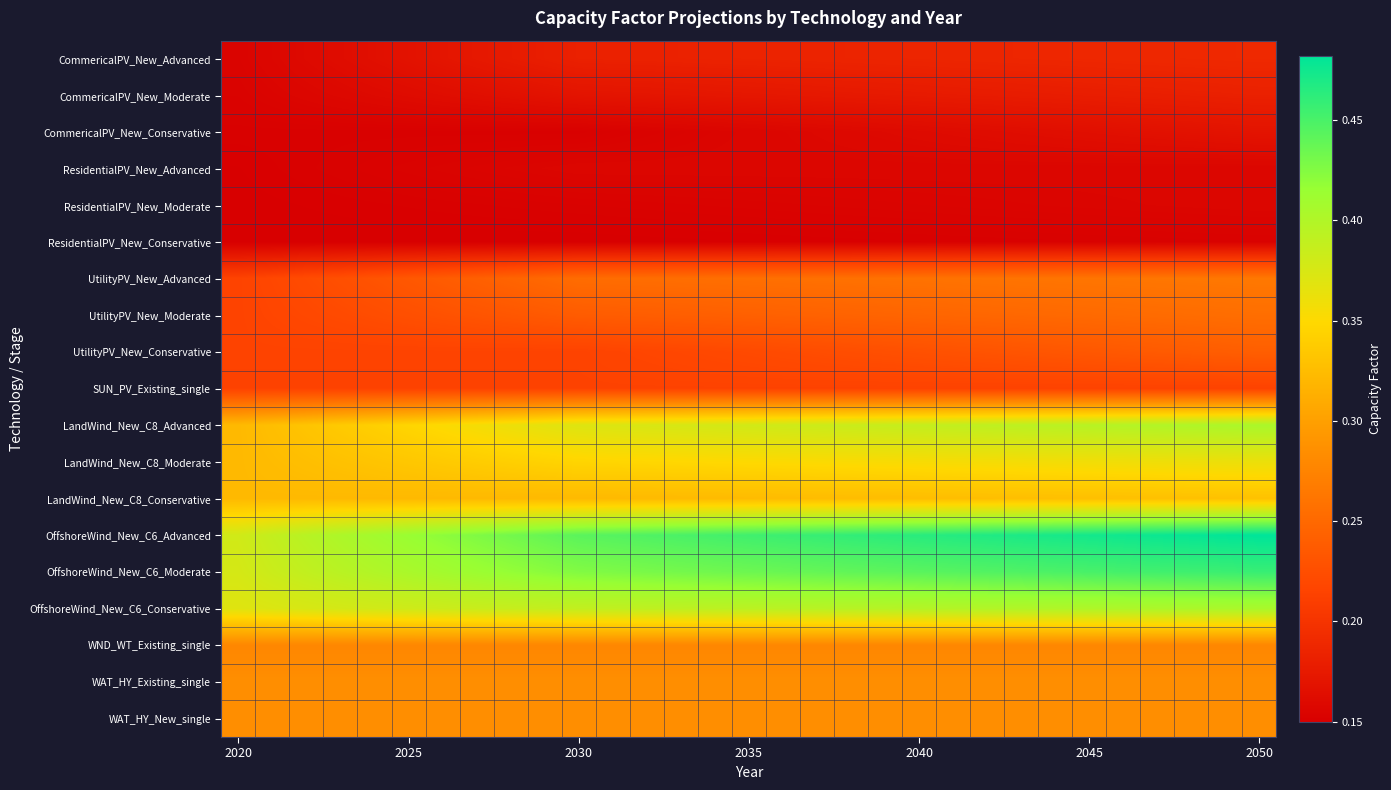

What is the smallest value displayed?

0.1